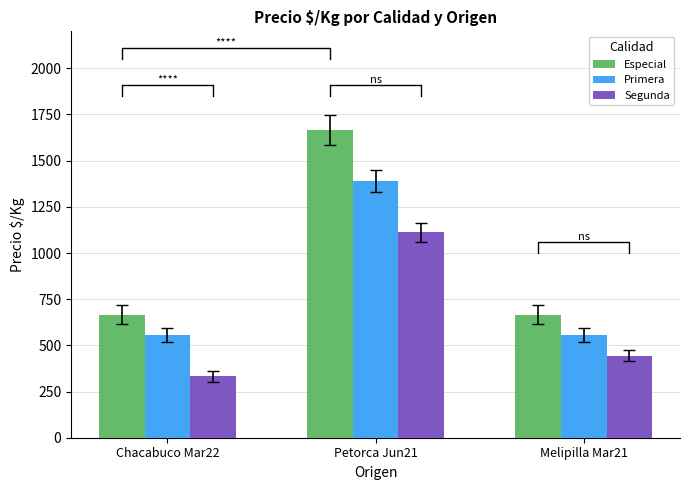

Reading left to right, transcribe all the data shown in this chart.

Especial: Chacabuco Mar22=667	Petorca Jun21=1667	Melipilla Mar21=667
Primera: Chacabuco Mar22=556	Petorca Jun21=1389	Melipilla Mar21=556
Segunda: Chacabuco Mar22=333	Petorca Jun21=1111	Melipilla Mar21=444